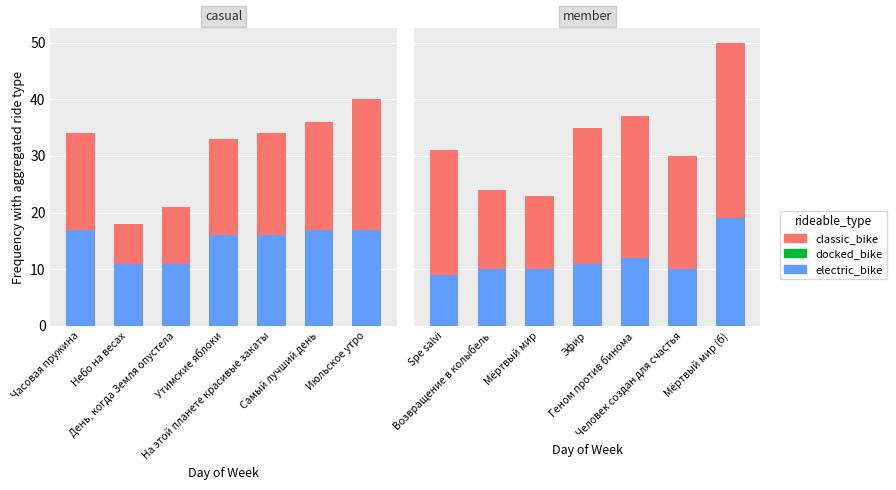

Which series has the largest total across all categories?

classic_bike